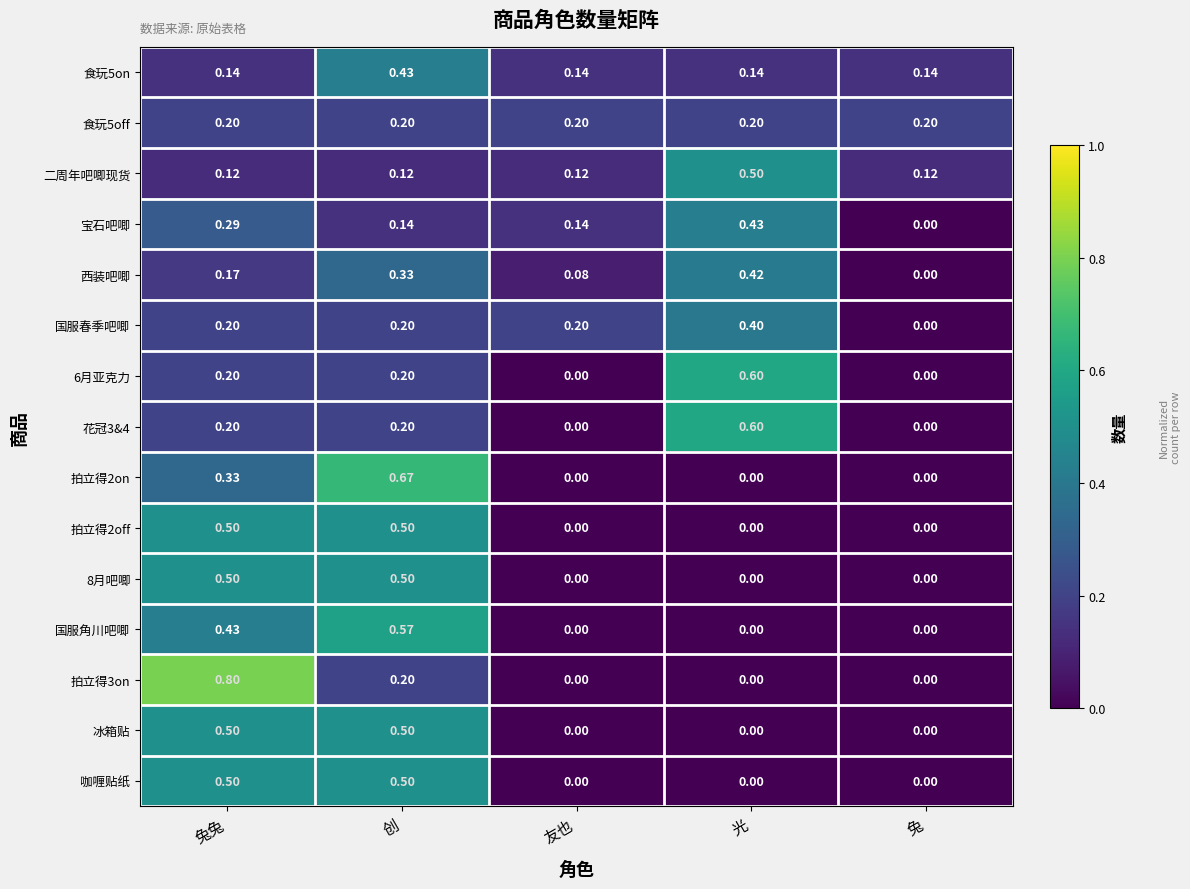

At which category is the sum across all series the highest?

创